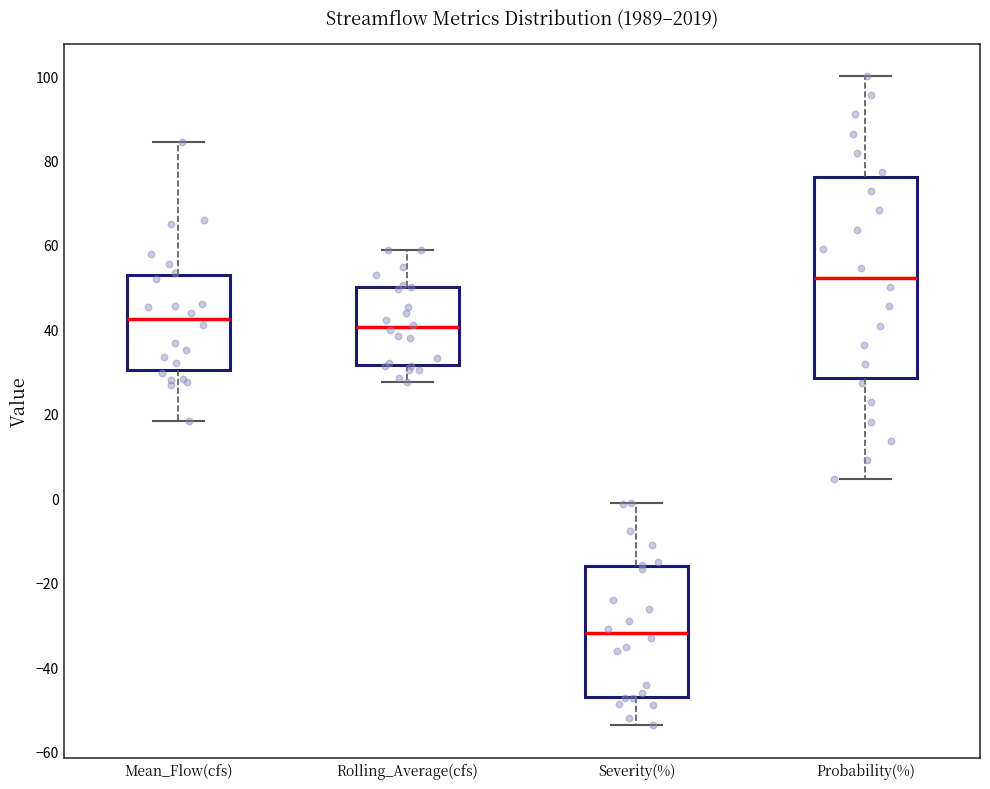

Reading left to right, transcribe this box plot: for each box, give where its median line is, the range the box spans, and where its two whiskers end, as read against the y-axis. The values are not printed on the chart, so give them approximately, as read against the axis.

Mean_Flow(cfs): median 42, box 30 to 52, whiskers 18 to 84
Rolling_Average(cfs): median 40, box 32 to 50, whiskers 28 to 58
Severity(%): median -32, box -46 to -16, whiskers -54 to -2
Probability(%): median 52, box 28 to 76, whiskers 4 to 100